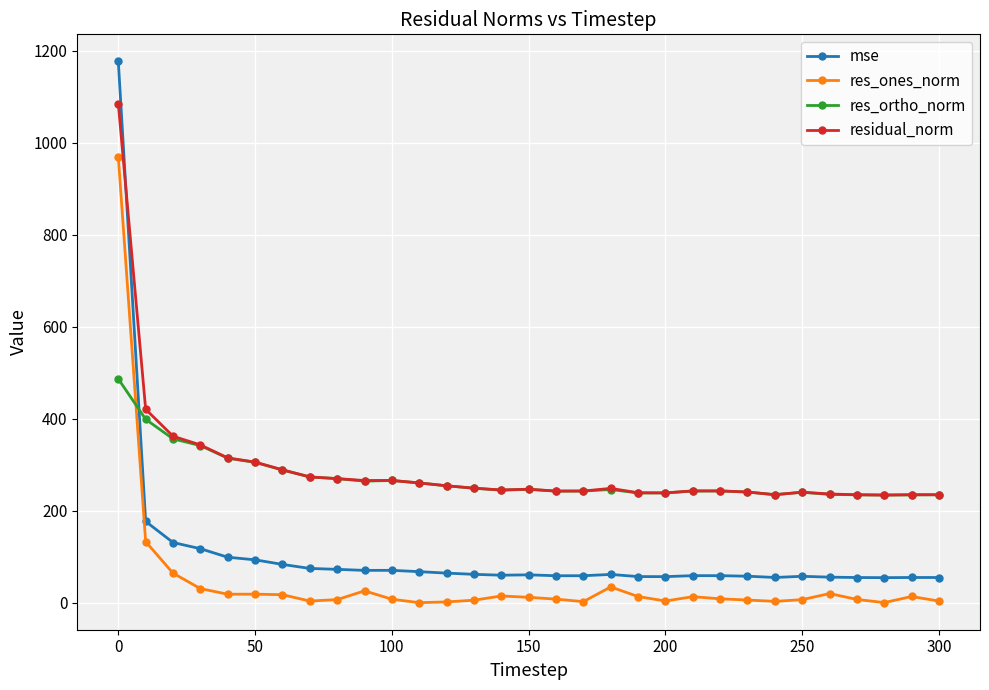

How many intersections are there between mse and residual_norm?

1